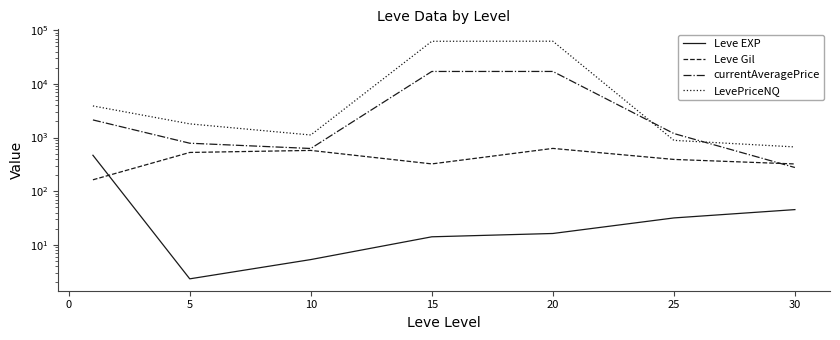

Reading right to left, transcribe all the data shown in this chart.

Leve EXP: 45.5	31.8	16.3	14.2	5.3	2.3	468.5
Leve Gil: 322.5	391.7	628.3	323.3	576.7	528.3	163.5
currentAveragePrice: 277.0	1189.8	17069.6	17058.4	626.3	785.0	2132.5
LevePriceNQ: 669.7	888.0	62451.8	62277.8	1117.8	1801.6	3887.0